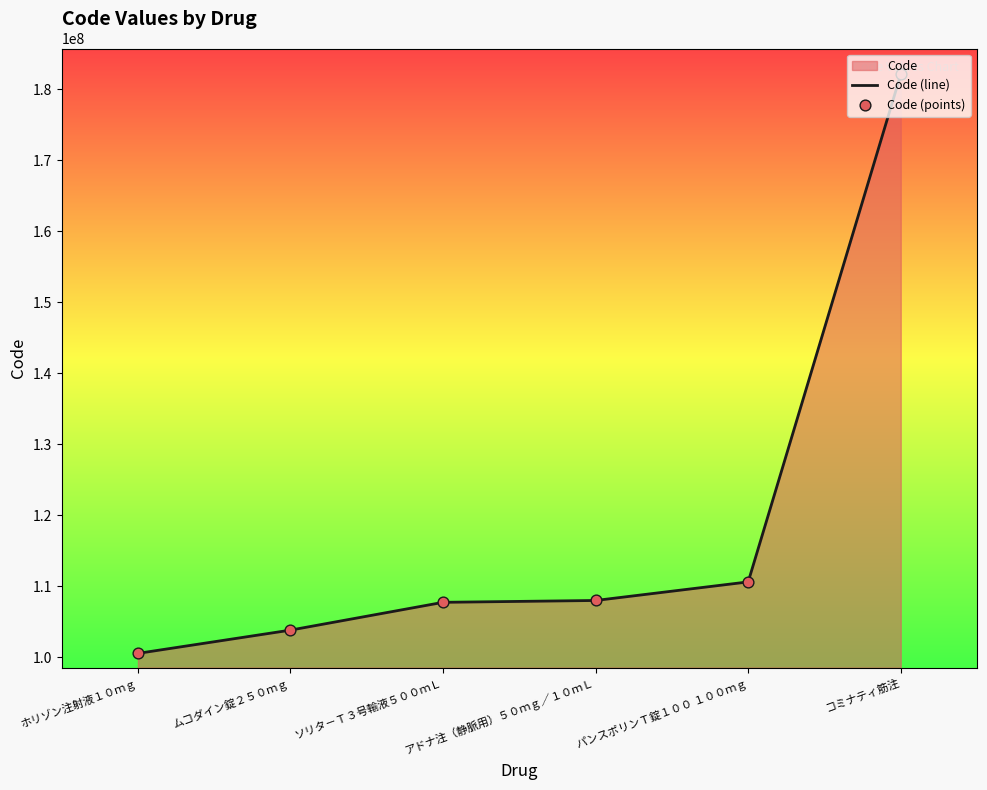

Which series contains the lowest Y value?

Code (line)